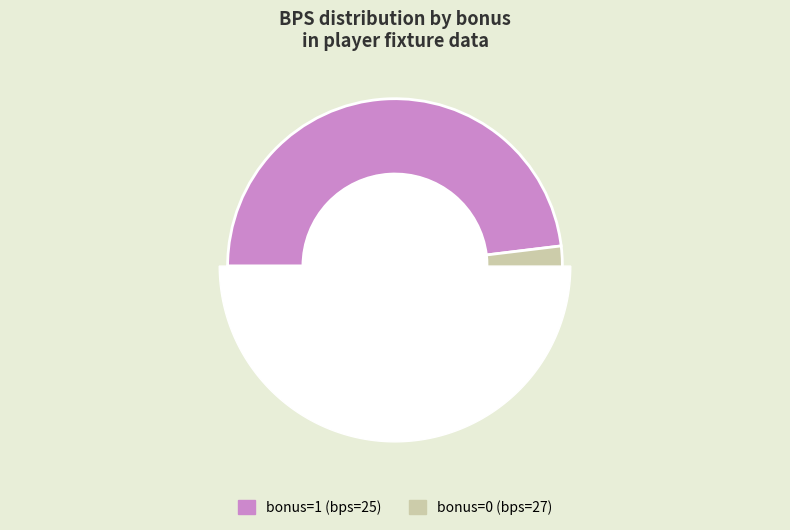

The 0 slice represents 40% of the pie. True or false?

False